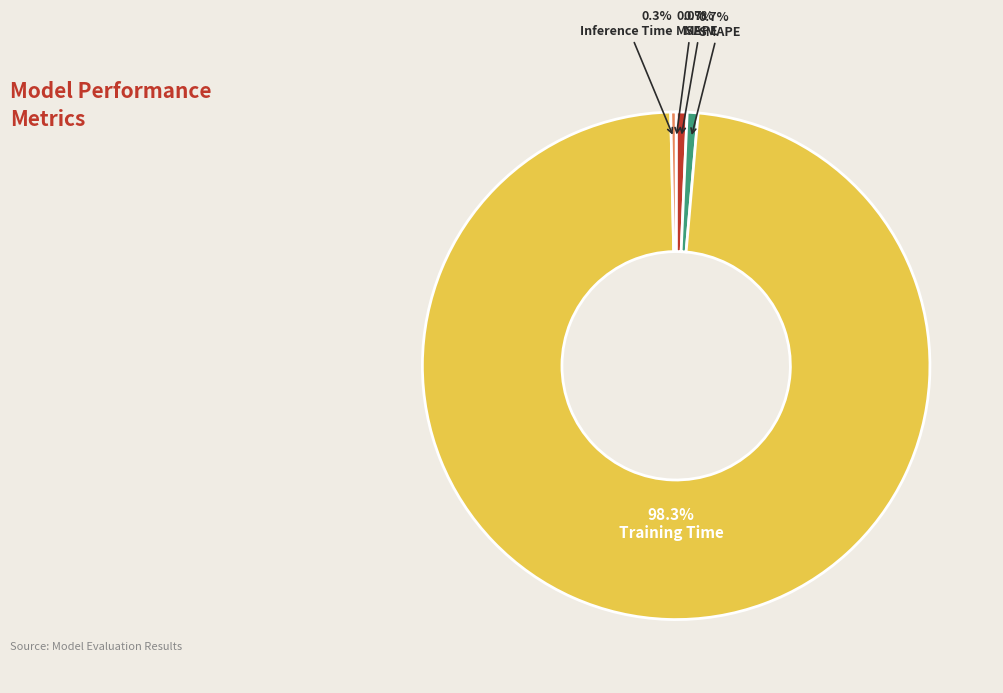

To the nearest percent, what is the combined percentage of SMAPE and Training Time?

99%